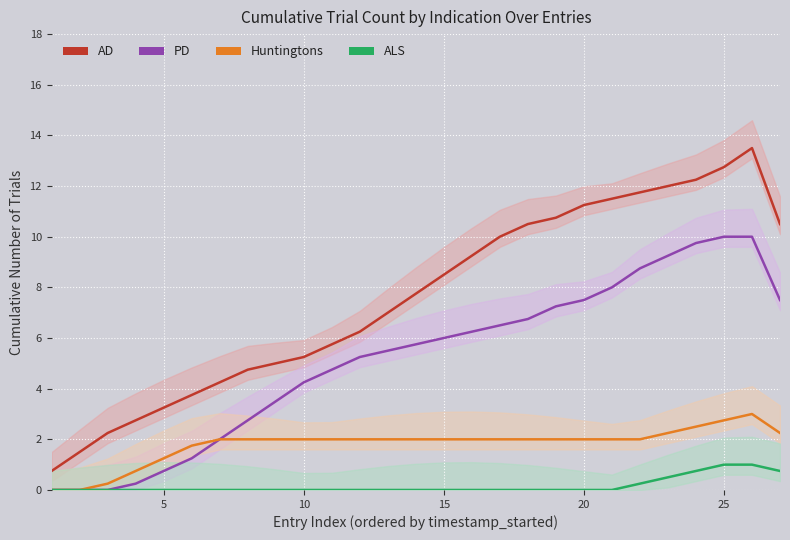

True or false: Huntingtons has more than 0 points higher than both neighbors.

True